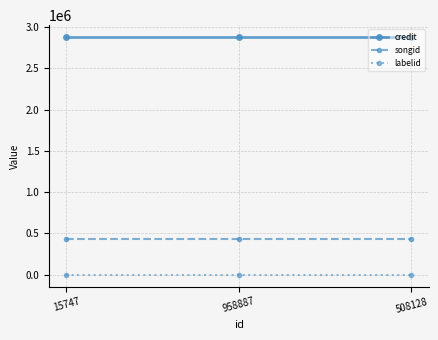

Rank the series by their maximum value, from lowest to highest.

labelid, songid, credit